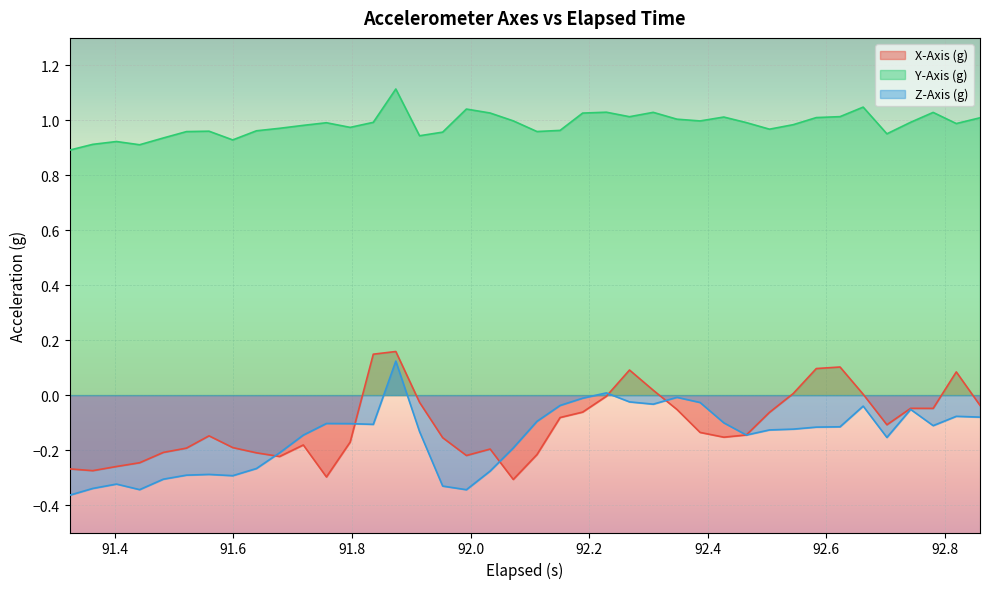

What is the difference between the maximum and minimum values in the Z-Axis (g) series?

0.5